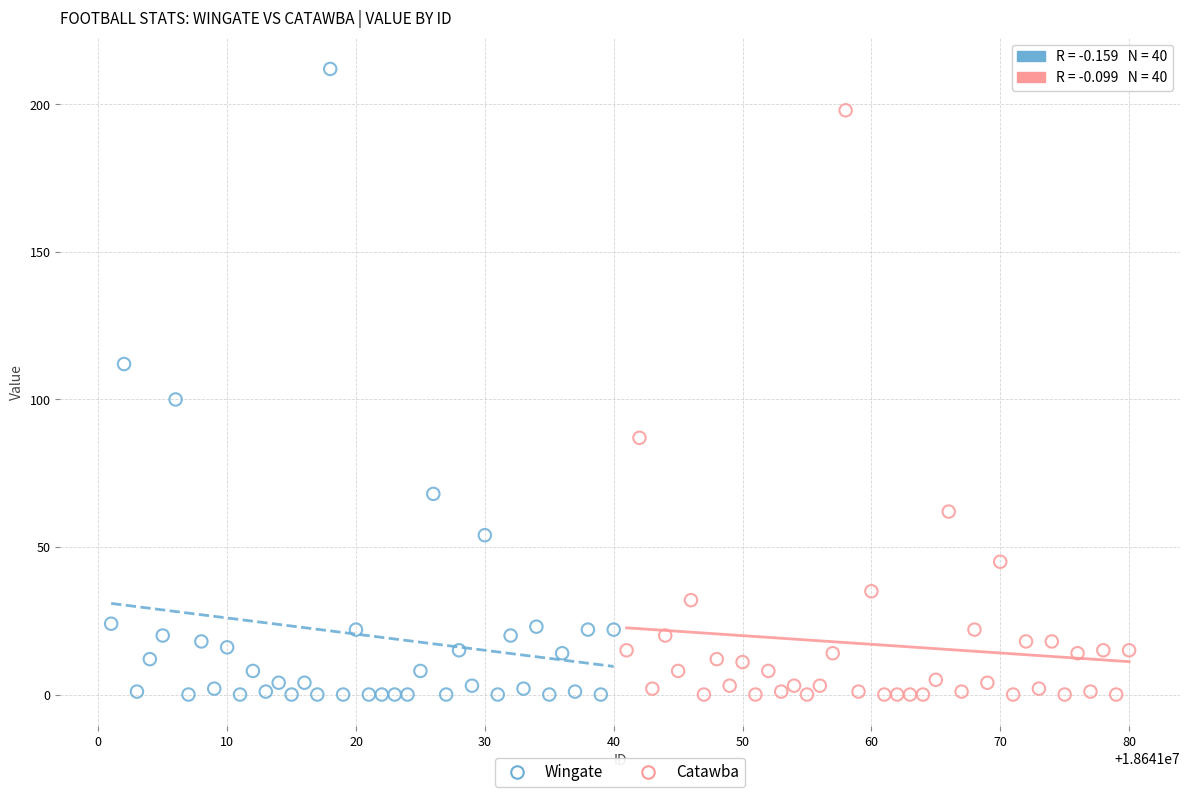

What are all the series names shown in the legend?

Wingate, Catawba